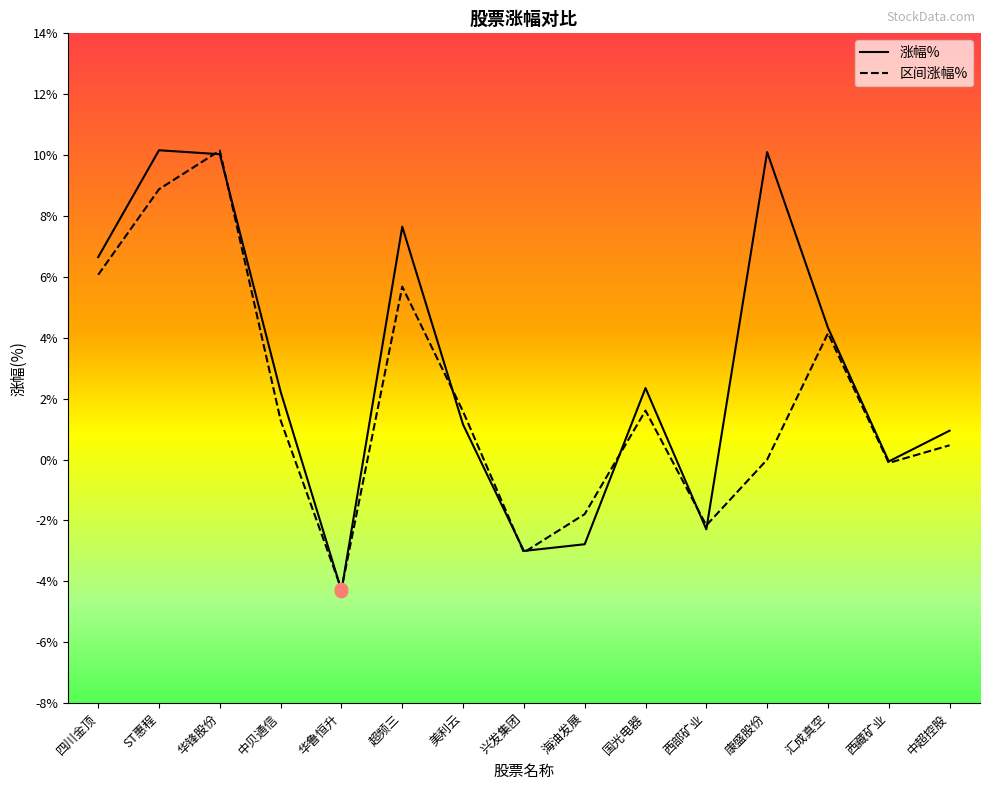

At how many categories does at least one series exceed 5?

5